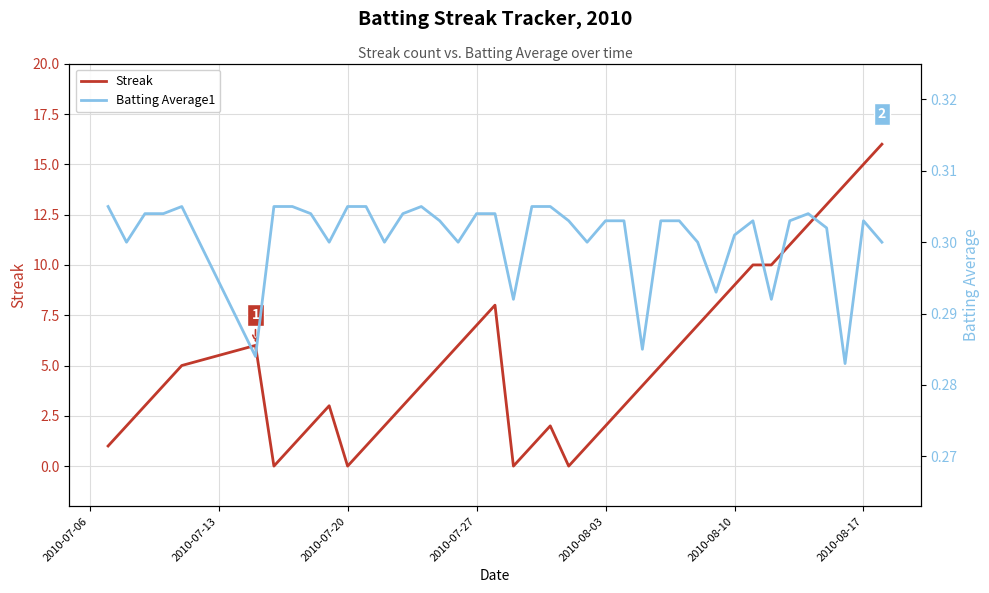

How many times do Batting Average1 and Streak cross each other?

8